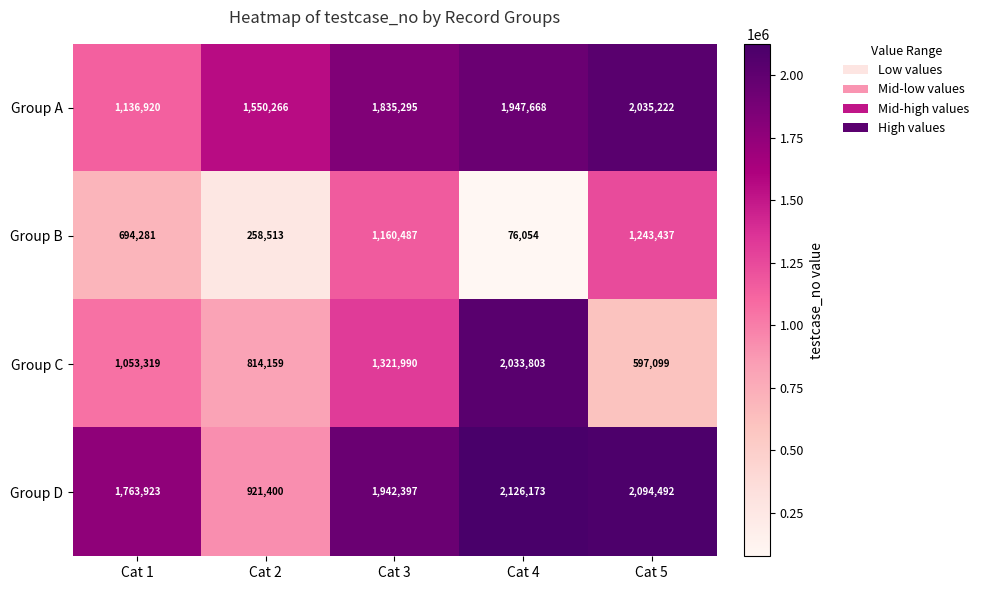

What is the maximum value for Group A?

2035222